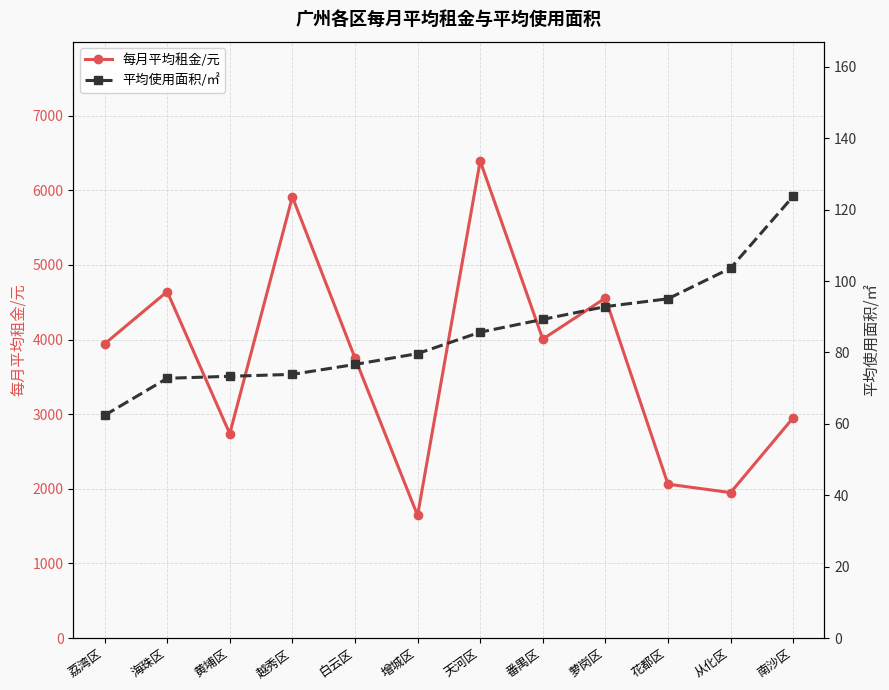

What is the label of the 3rd point from the right?

花都区